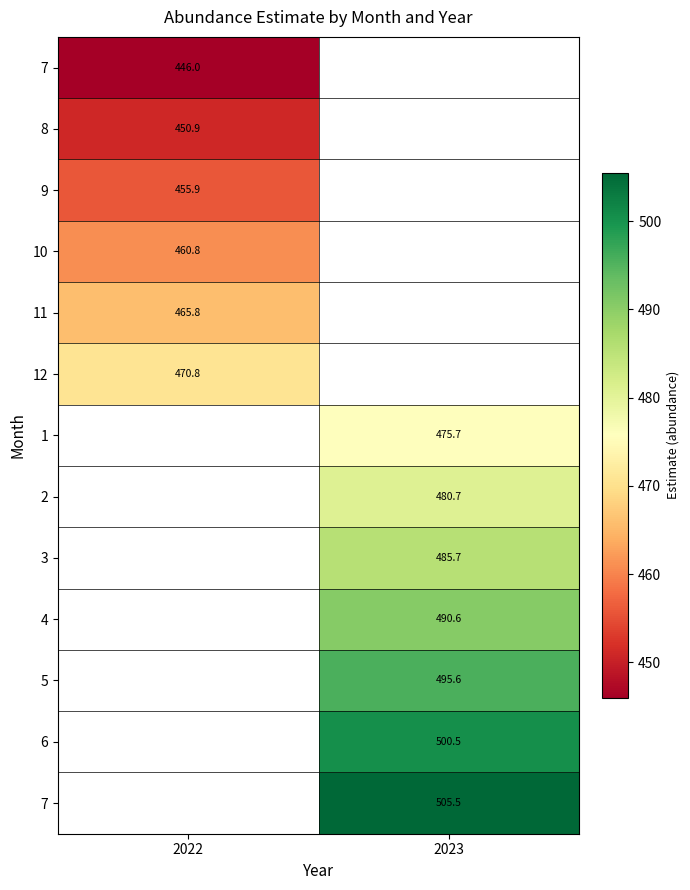

How many categories are shown in the chart?

2